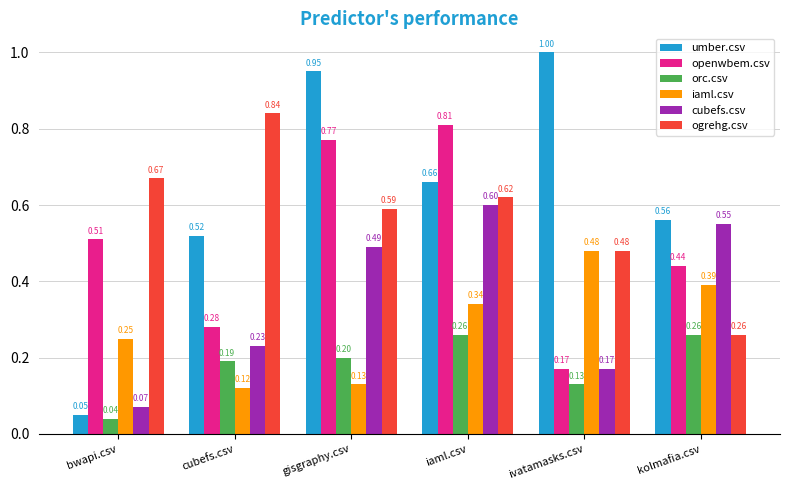

What position from the left is iaml.csv?

4